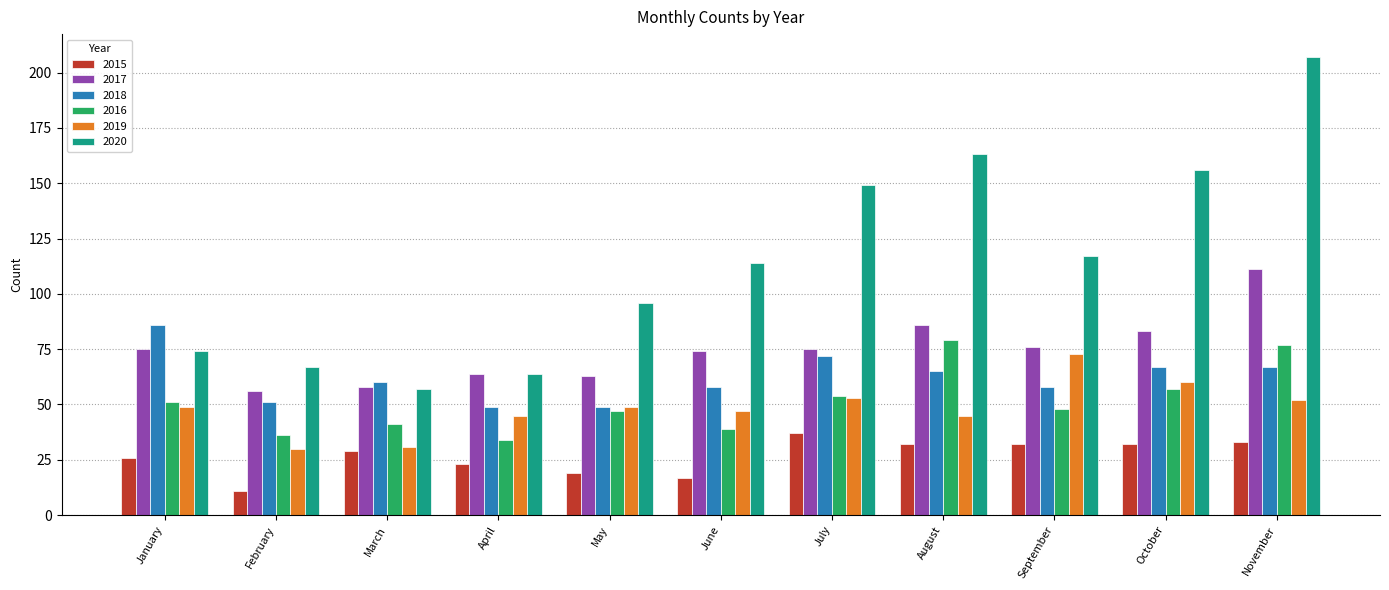

At how many categories does at least one series exceed 131?

4